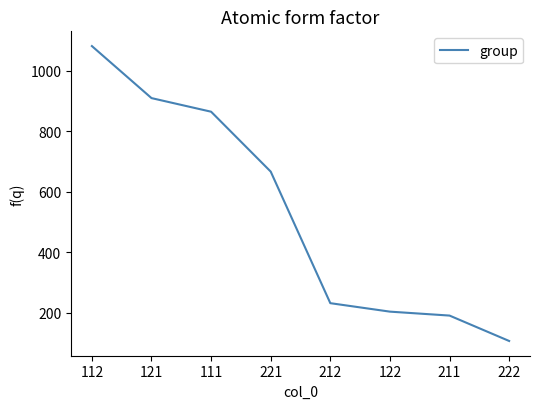

What is the change in value from 212 to 122?

-28